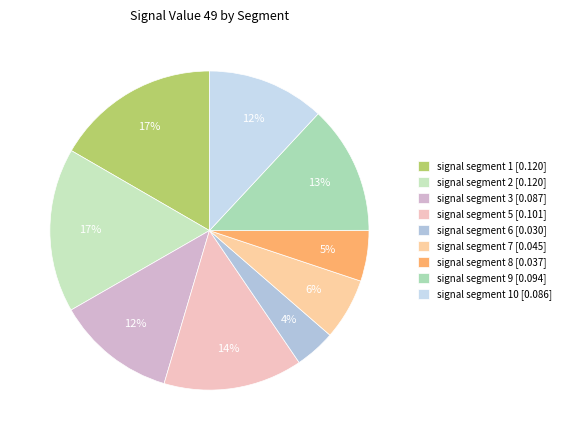

How many slices are in this pie chart?

9